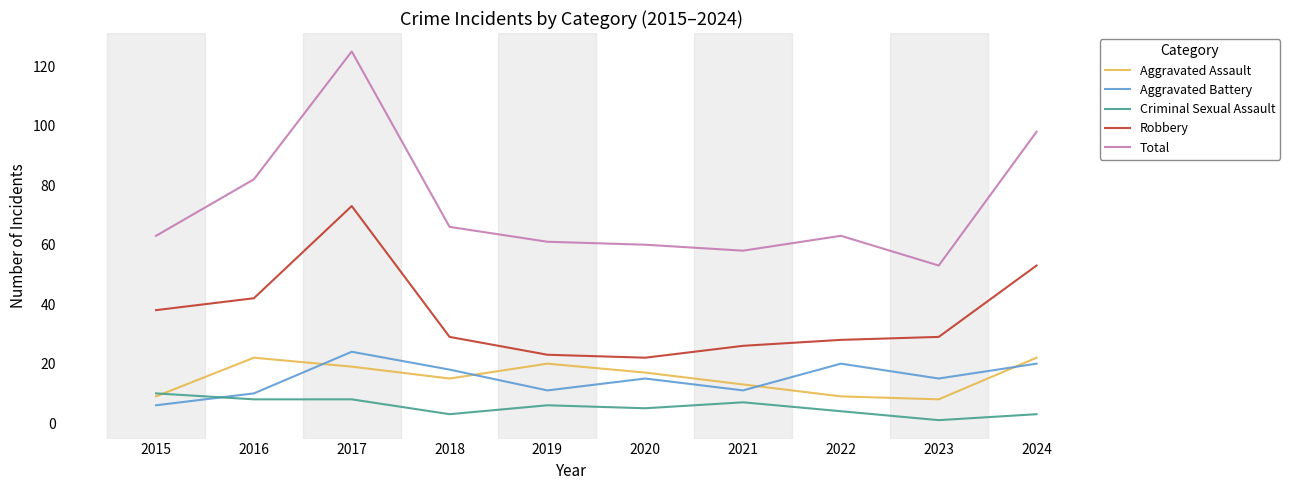

The Total series shows 98 at 2024. True or false?

True